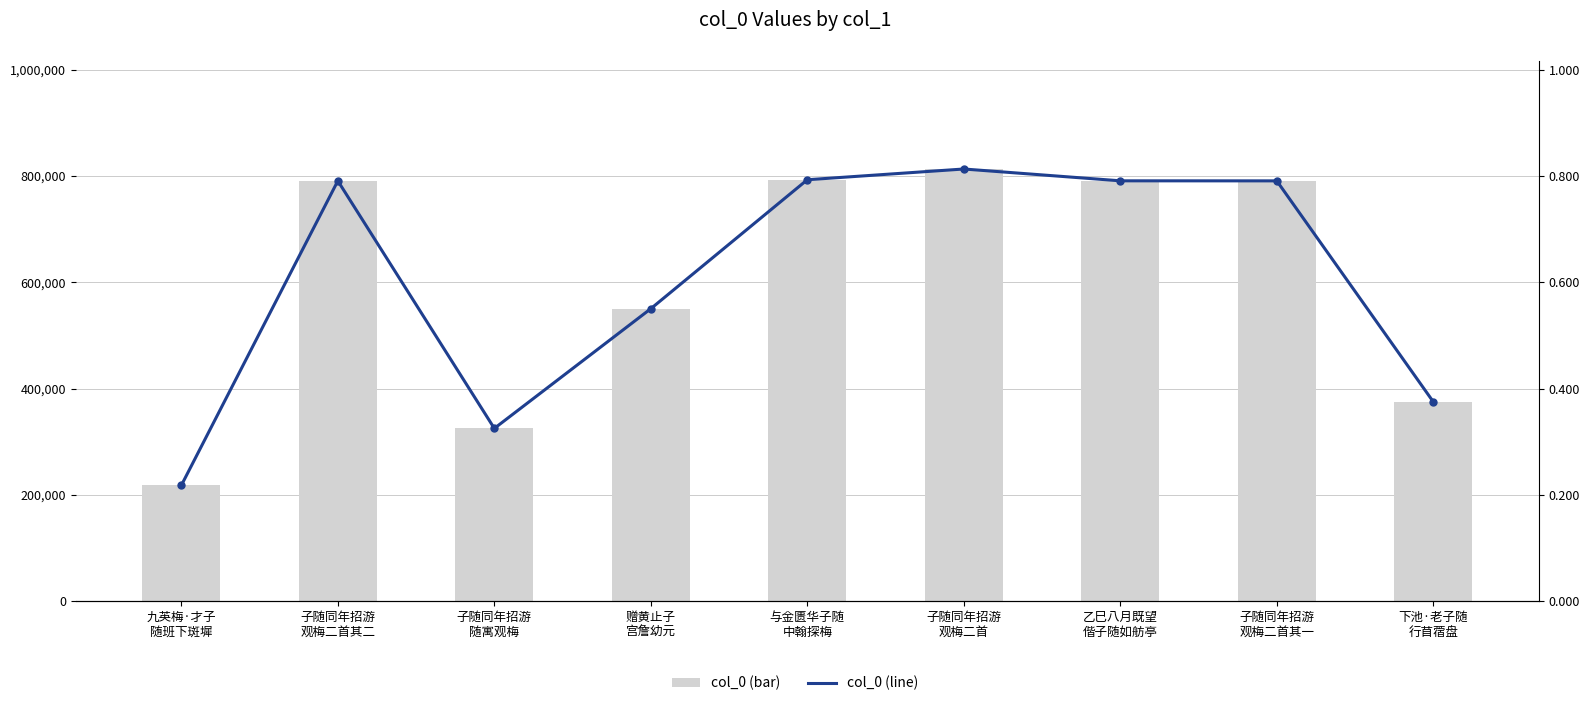

What is the label of the 9th bar from the right?

九英梅·才子
随班下斑墀